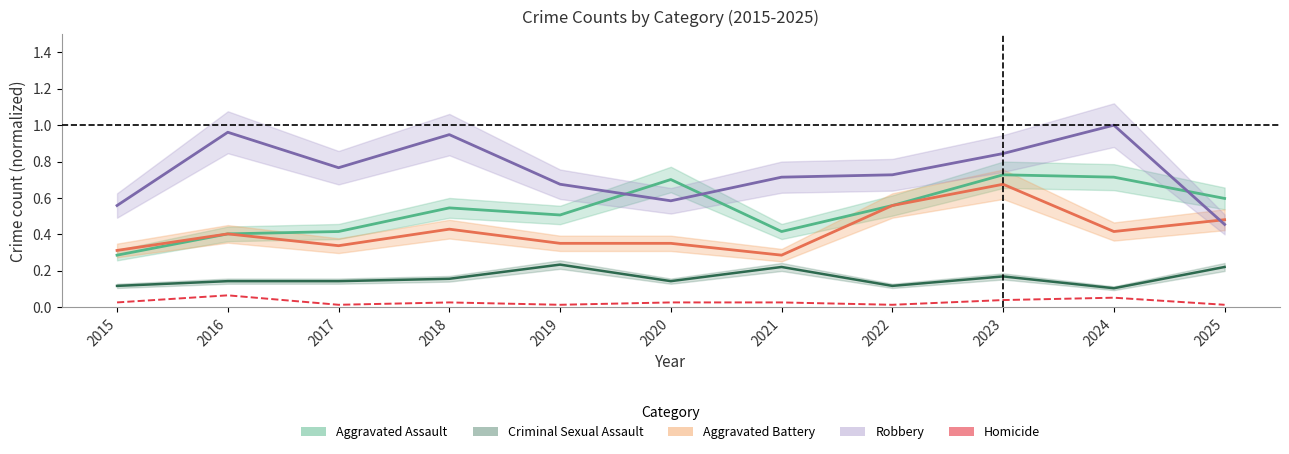

True or false: the data shows 0.0 at 2018.

True